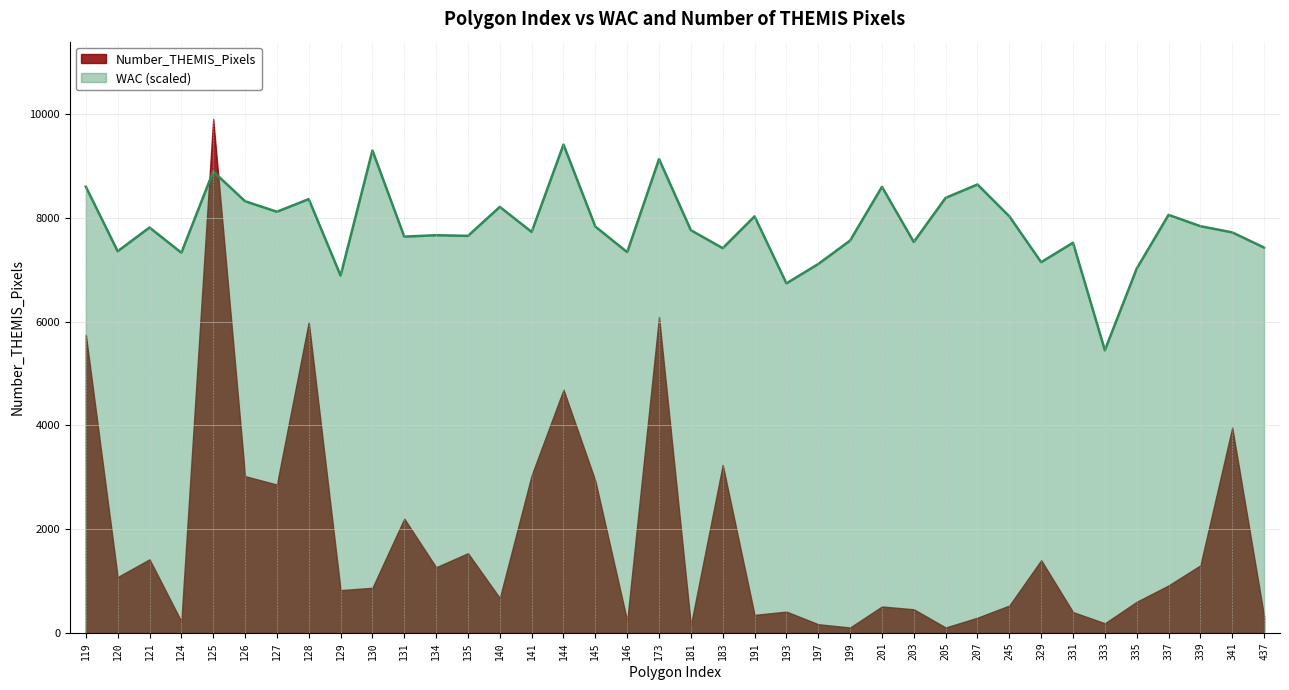

Does the chart display data point markers on the line(s)?

No